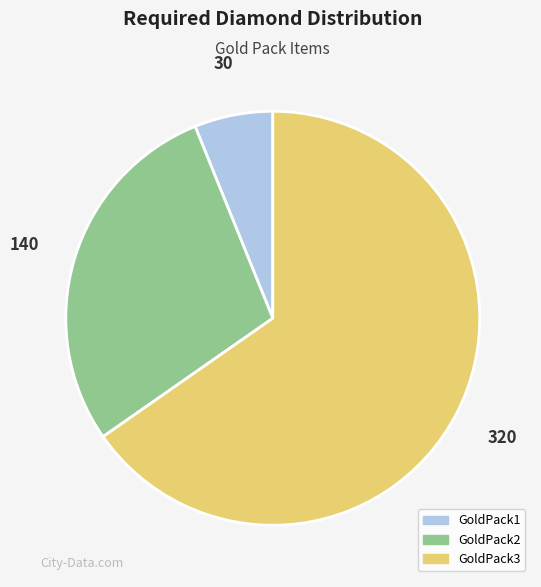

Is it true that GoldPack1 is 1% of the pie?

False